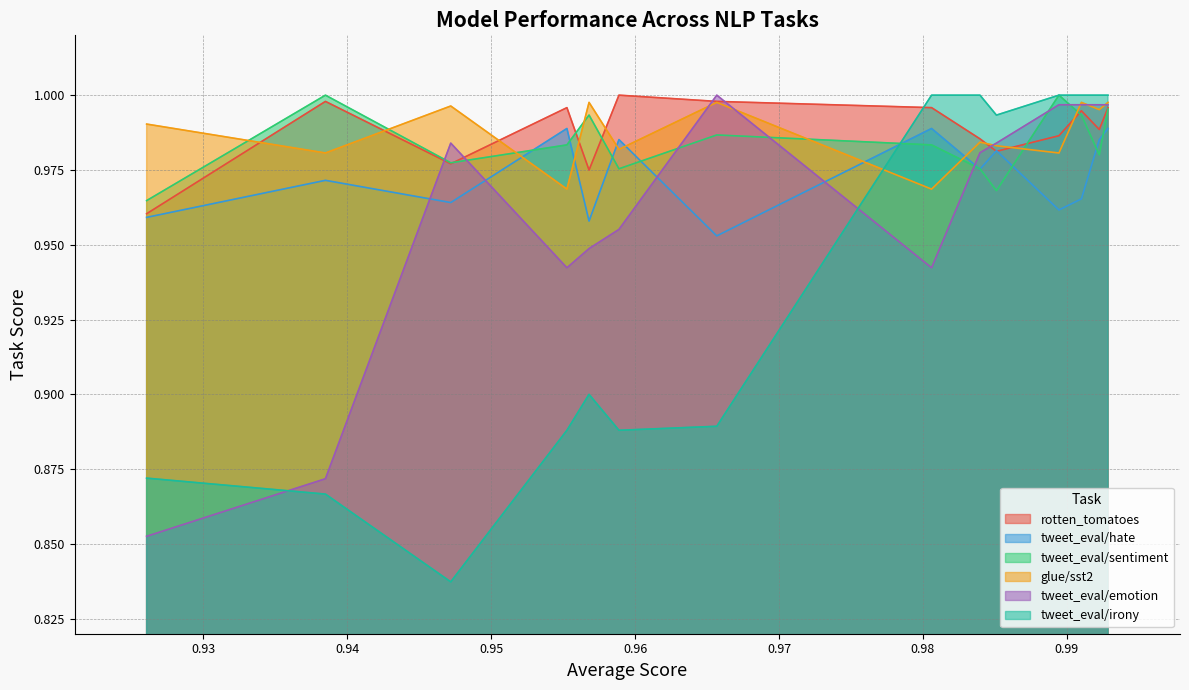

Which series has the largest range (max minus min)?

tweet_eval/irony